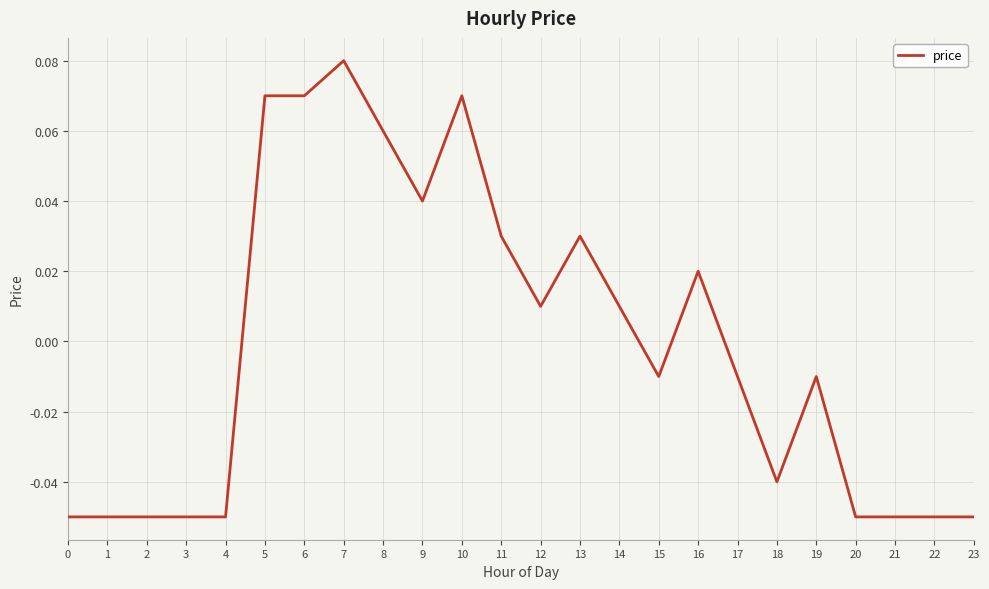

The value at 1 is -0.0. True or false?

False